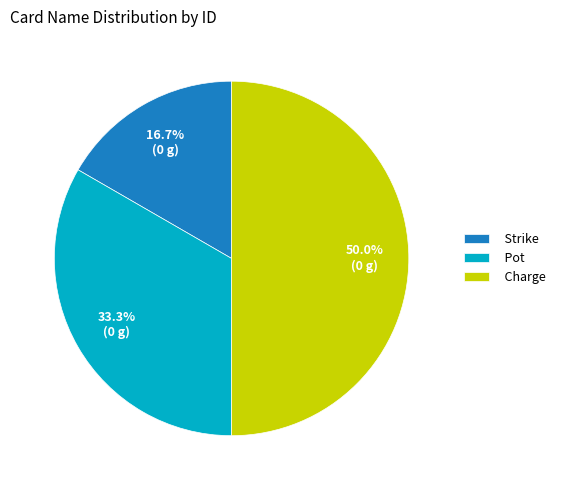

Is it true that Strike is 29% of the pie?

False